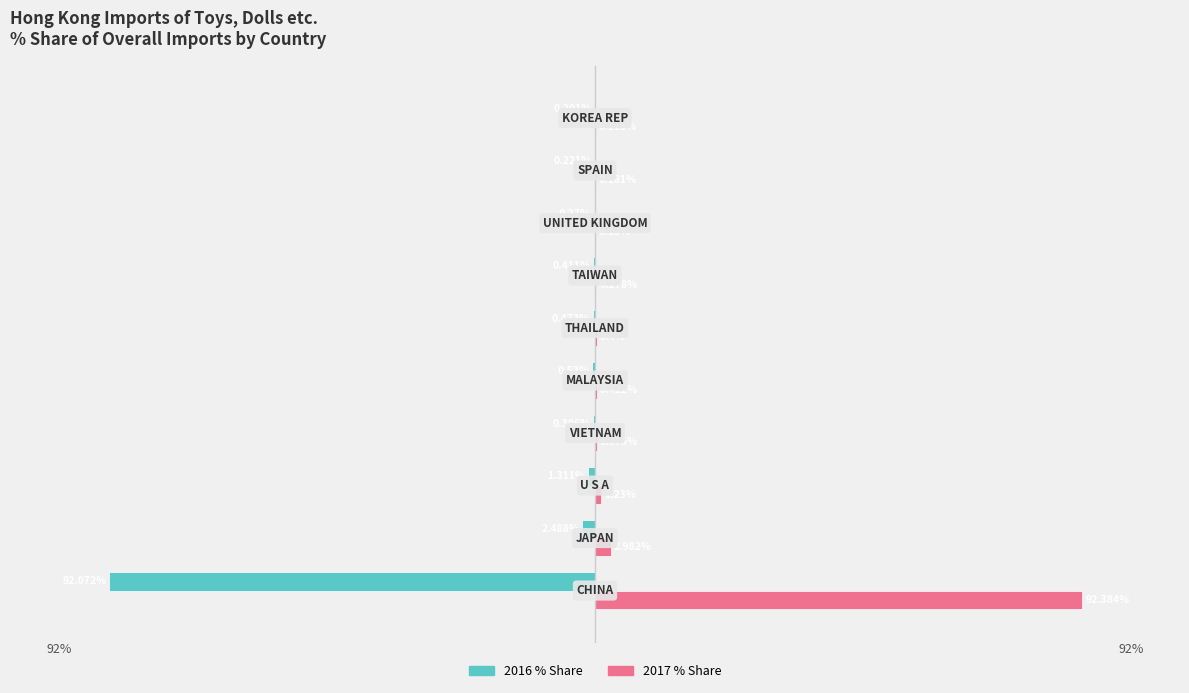

Which series has the largest total across all categories?

2017 % Share